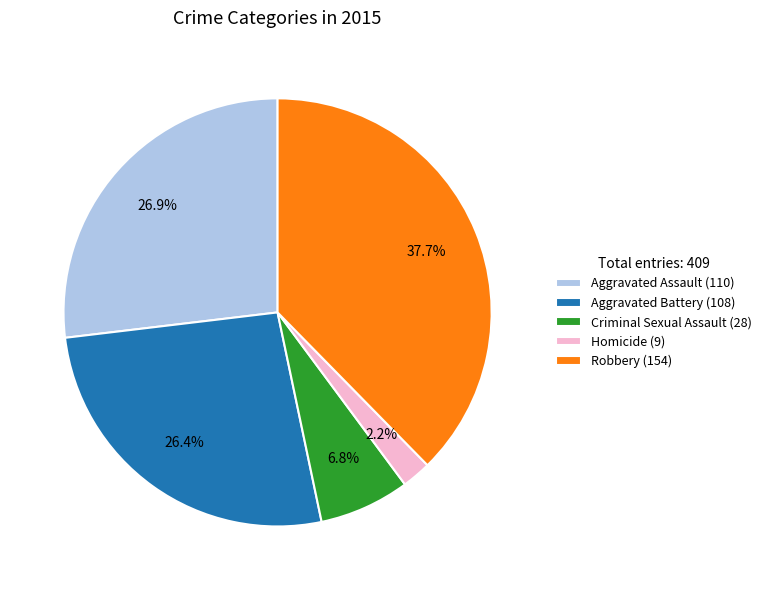

Is it true that Criminal Sexual Assault is 7% of the pie?

True